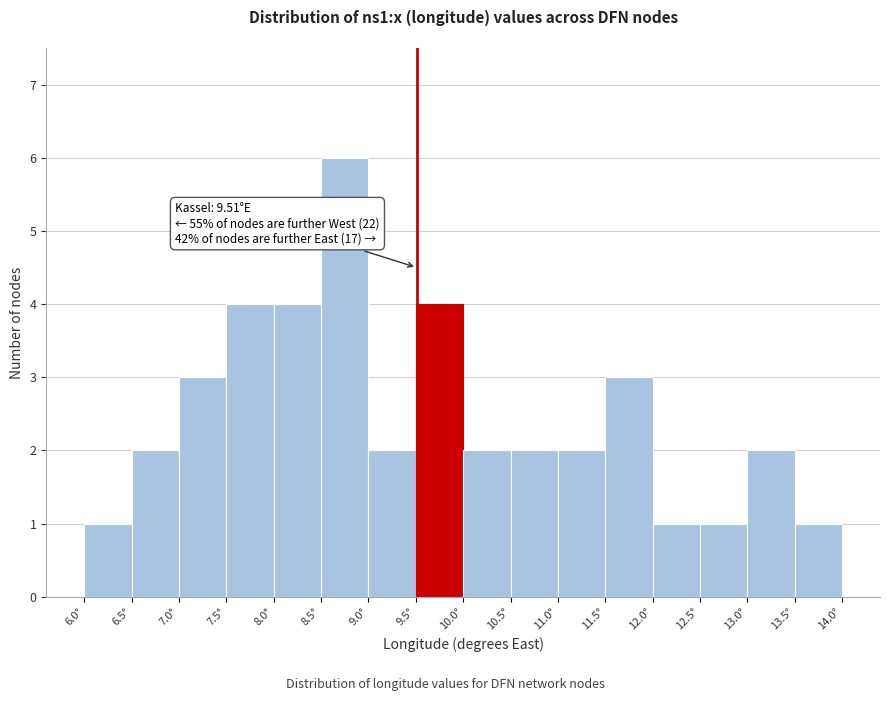

Over which range of the x-axis is the bar tallest?

8.5 to 9.0